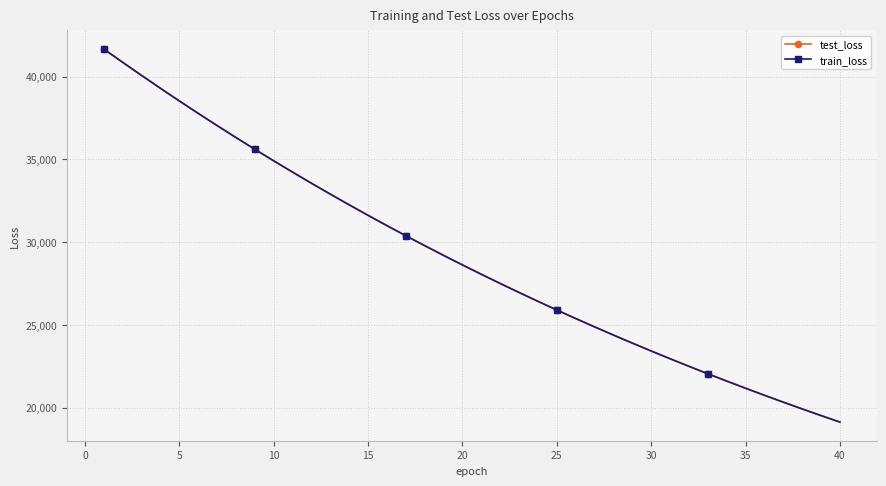

How many data points in train_loss are above 28624?

20